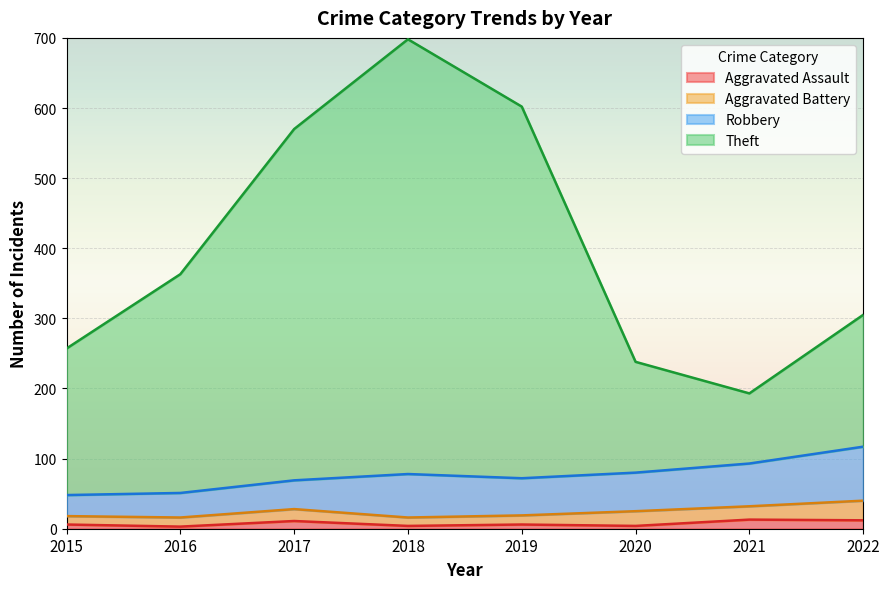

Where does the Aggravated Assault series first go above 6?

2017